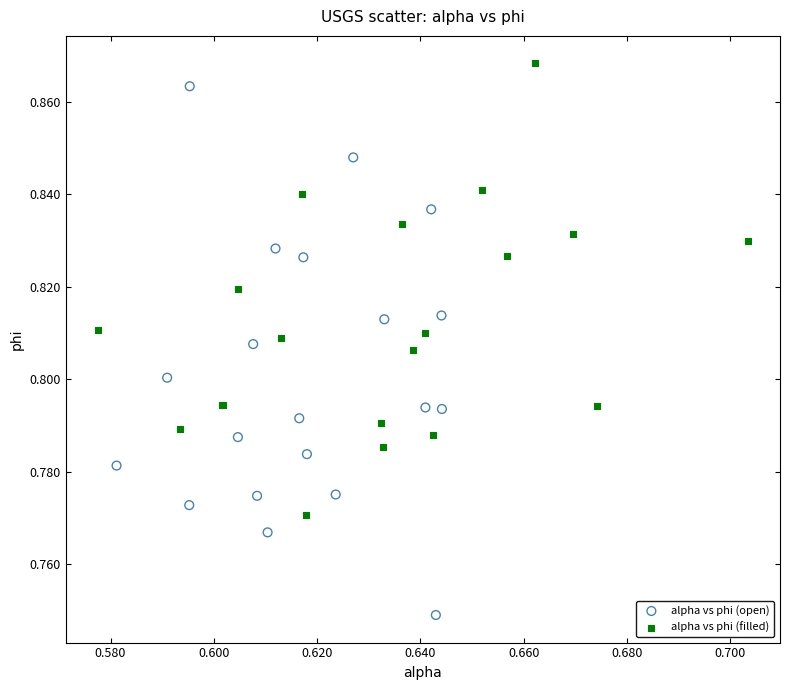

Which series reaches the maximum Y coordinate?

alpha vs phi (filled)